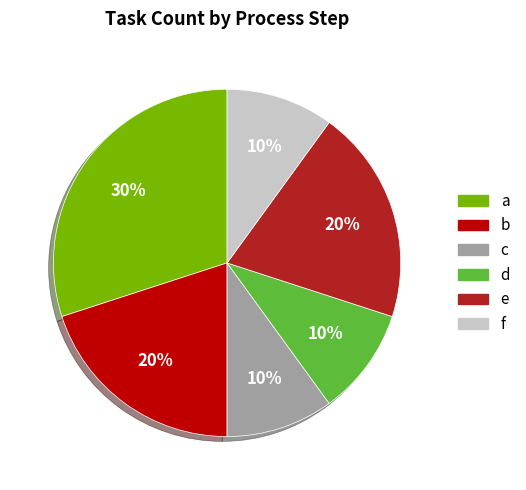

To the nearest percent, what portion does a represent?

30%